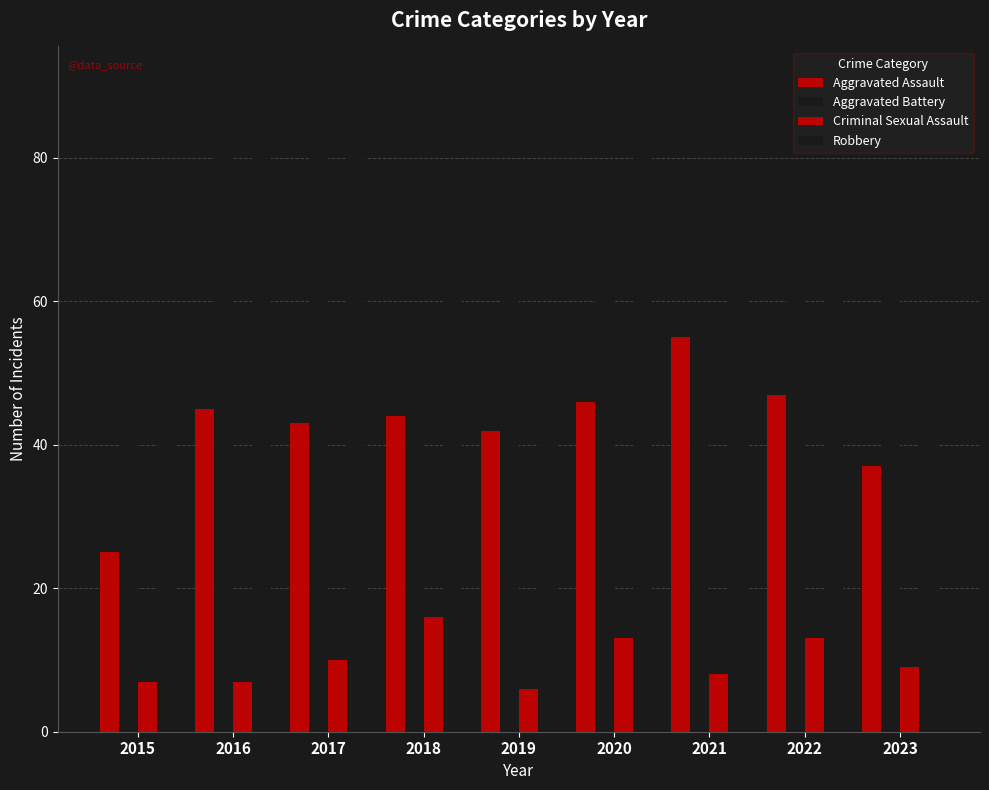

Rank the series at 2018 from lowest to highest value.

Criminal Sexual Assault, Aggravated Assault, Aggravated Battery, Robbery